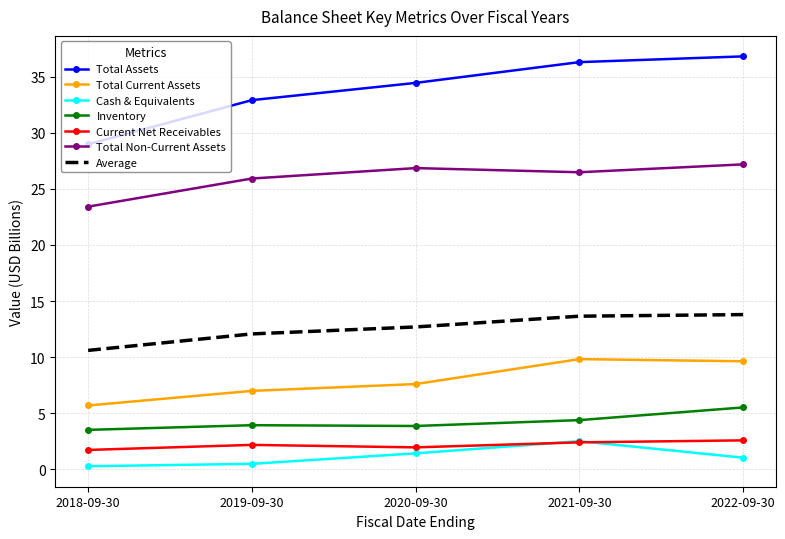

The value of Total Assets at 2022-09-30 is 61.3. True or false?

False